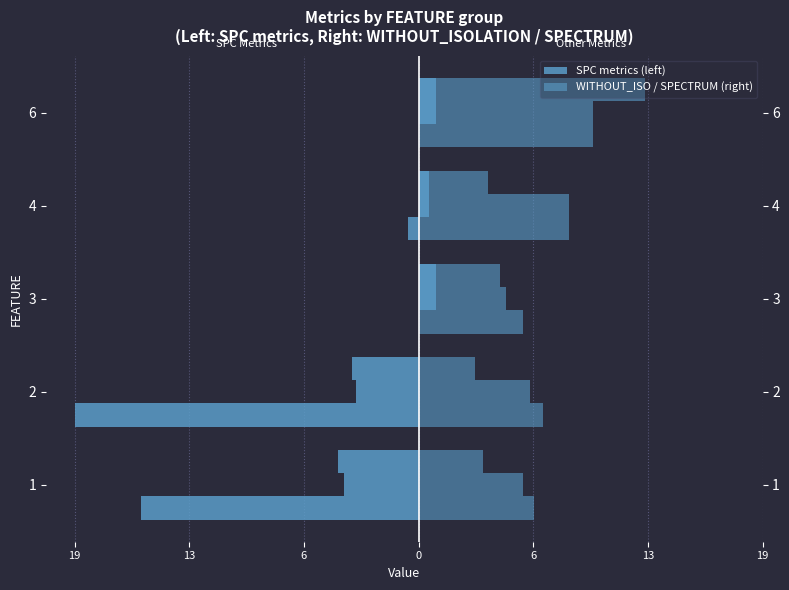

What is the average value of the WITHOUT_ISOLATION_F series?

7.7